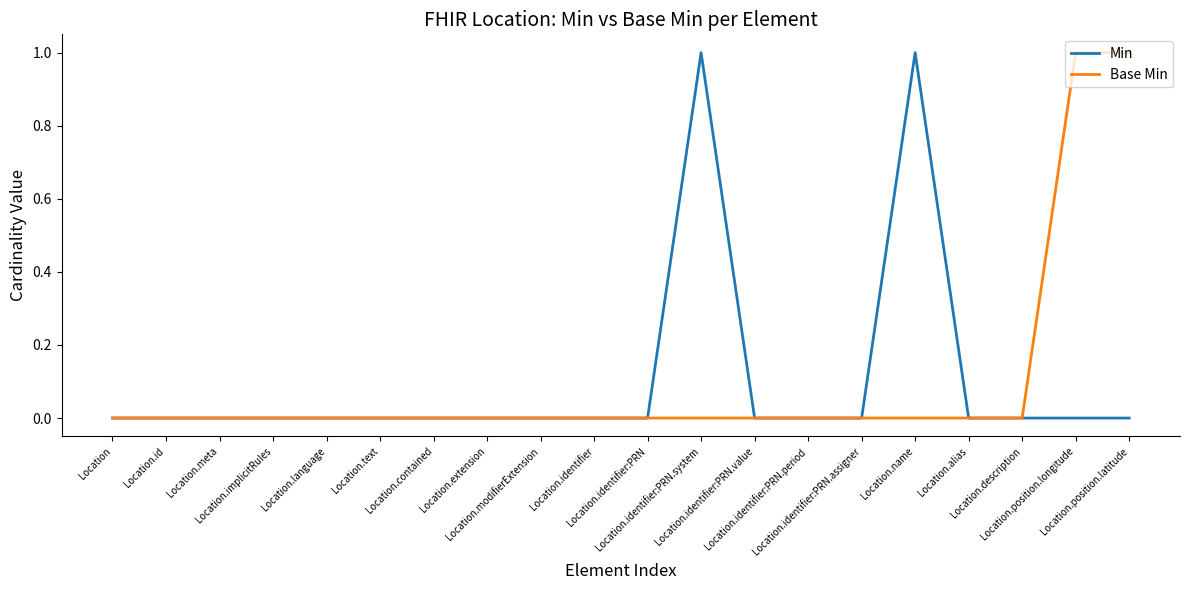

Reading left to right, list all the values displayed in this chart.

Min: 0	0	0	0	0	0	0	0	0	0	0	1	0	0	0	1	0	0	0	0
Base Min: 0	0	0	0	0	0	0	0	0	0	0	0	0	0	0	0	0	0	1	1